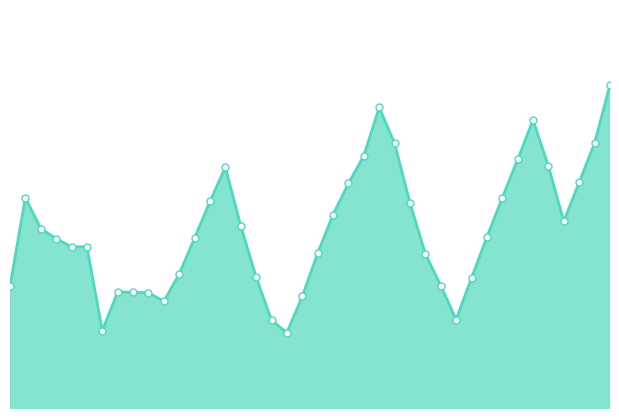

Does the chart display data point markers on the line(s)?

No